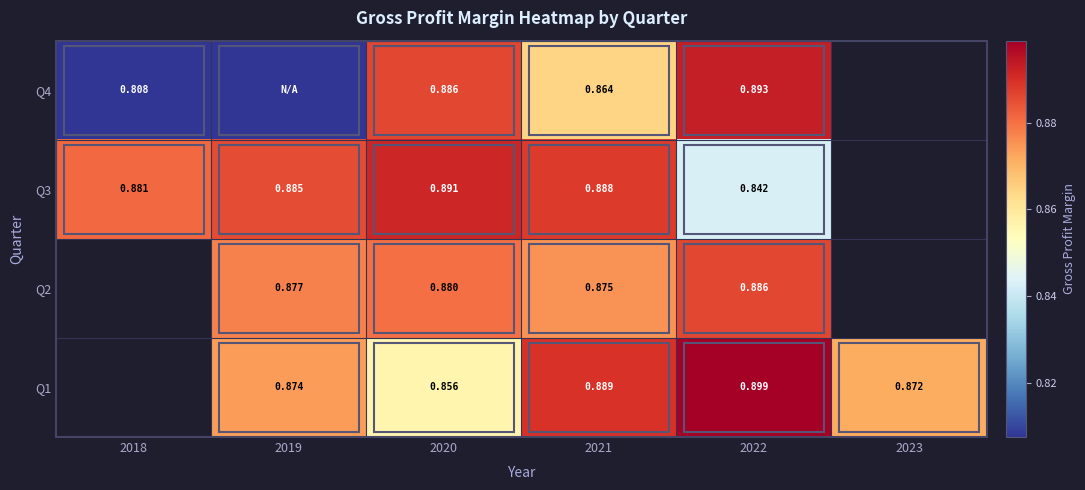

Count the number of data series in this chart.

4